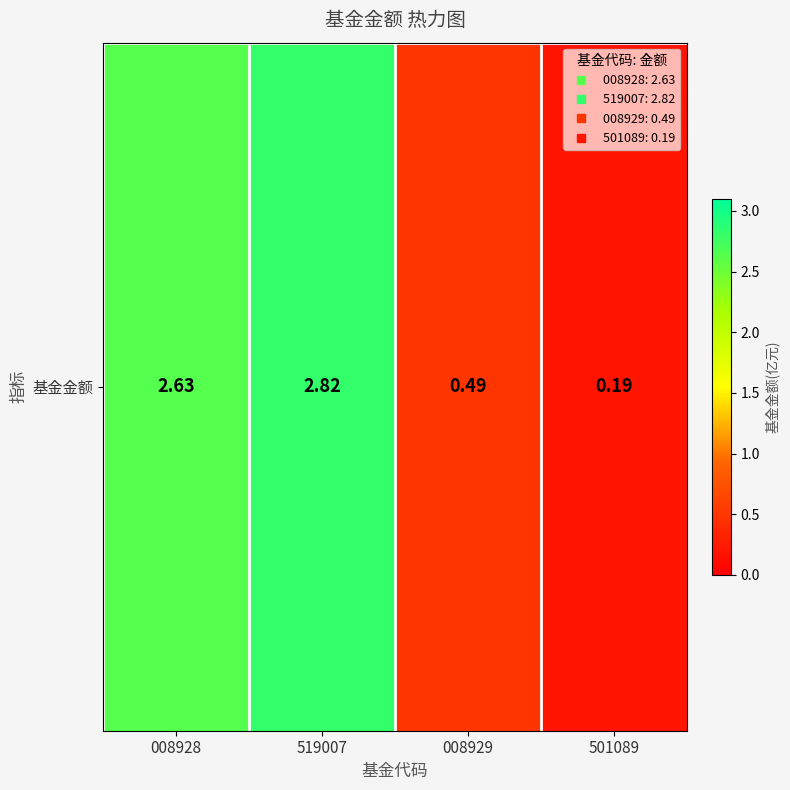

Where does the data first go above 2?

008928